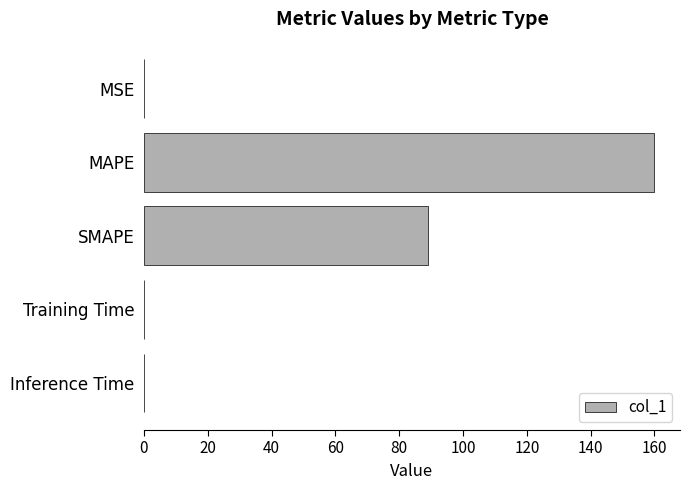

Is it true that the value at SMAPE is 128.5?

False